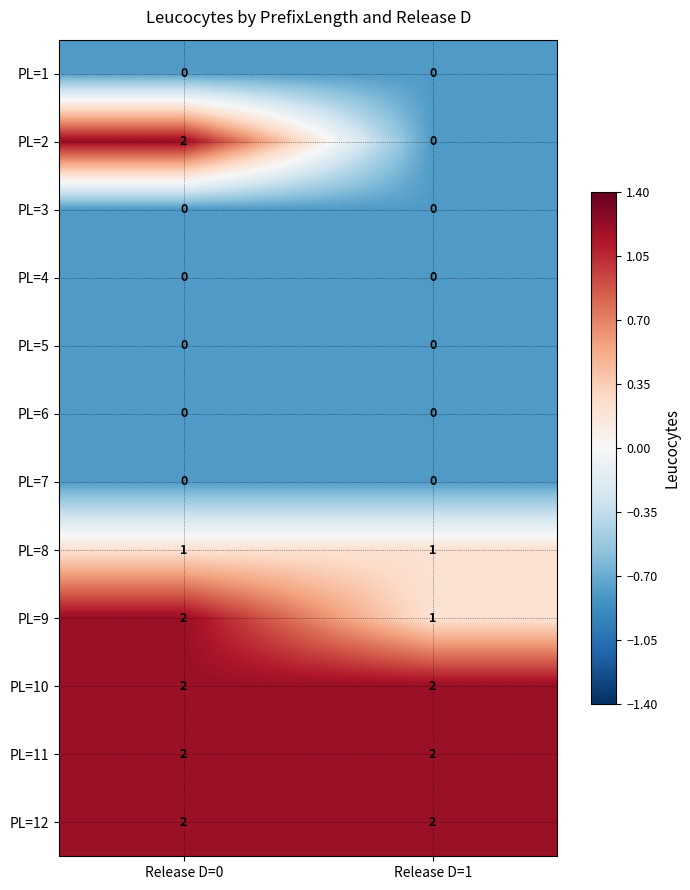

Which series changed the most between Release D=0 and Release D=1?

PL=2